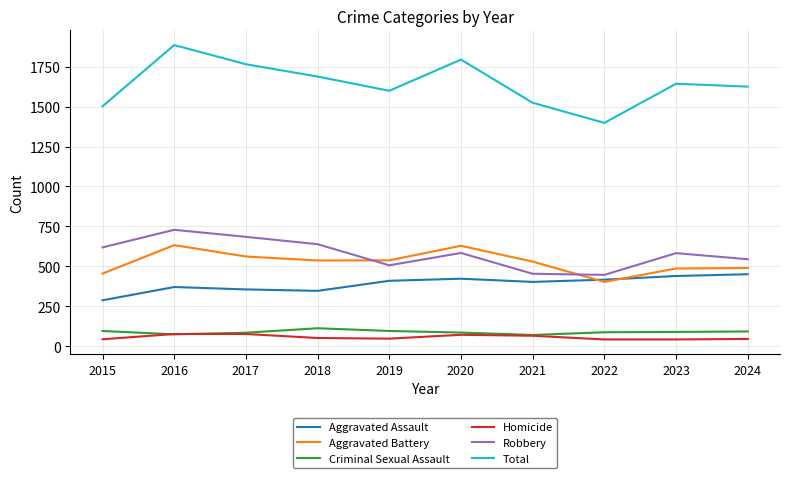

What is the spread (max minus min) of values at 2023?

1600